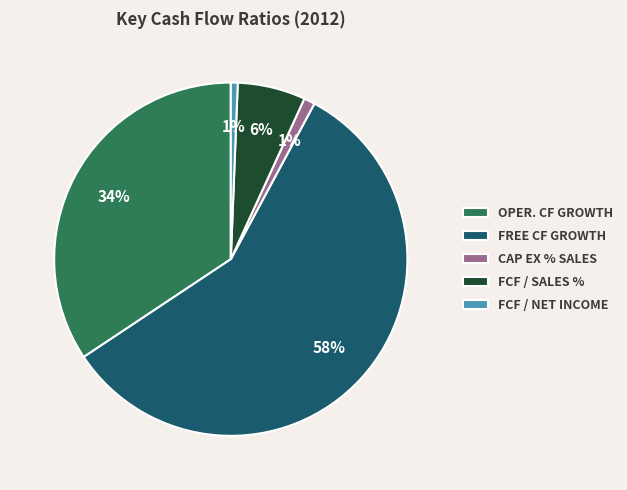

What percentage is the CAP EX % SALES slice, to the nearest percent?

1%